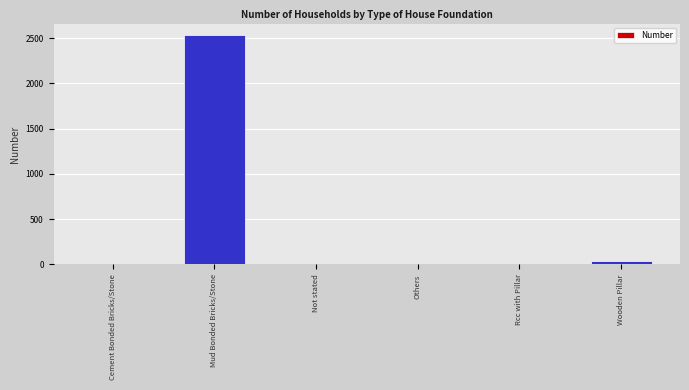

What is the sum of all values?

2590